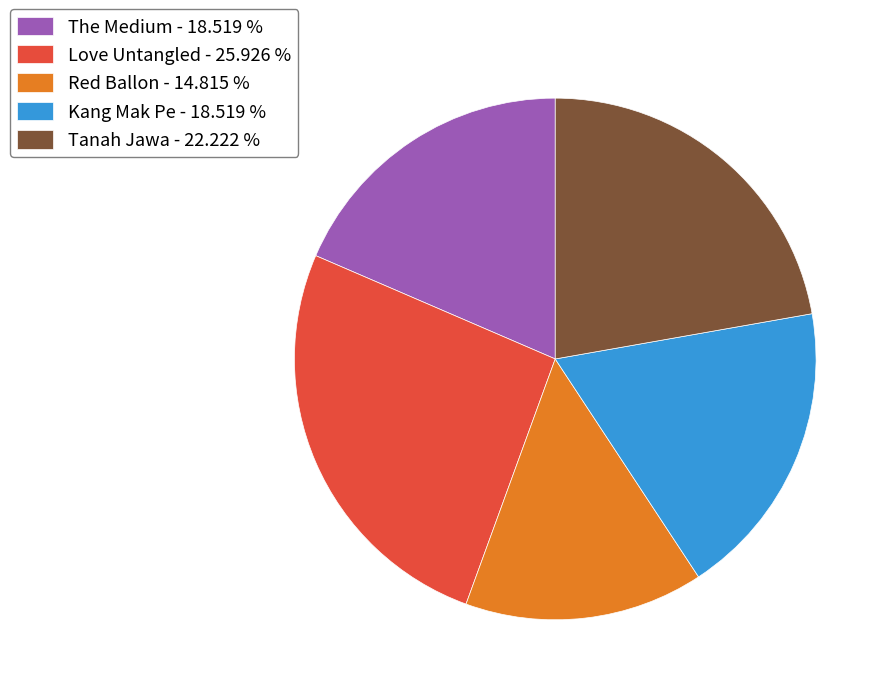

How many slices are in this pie chart?

5